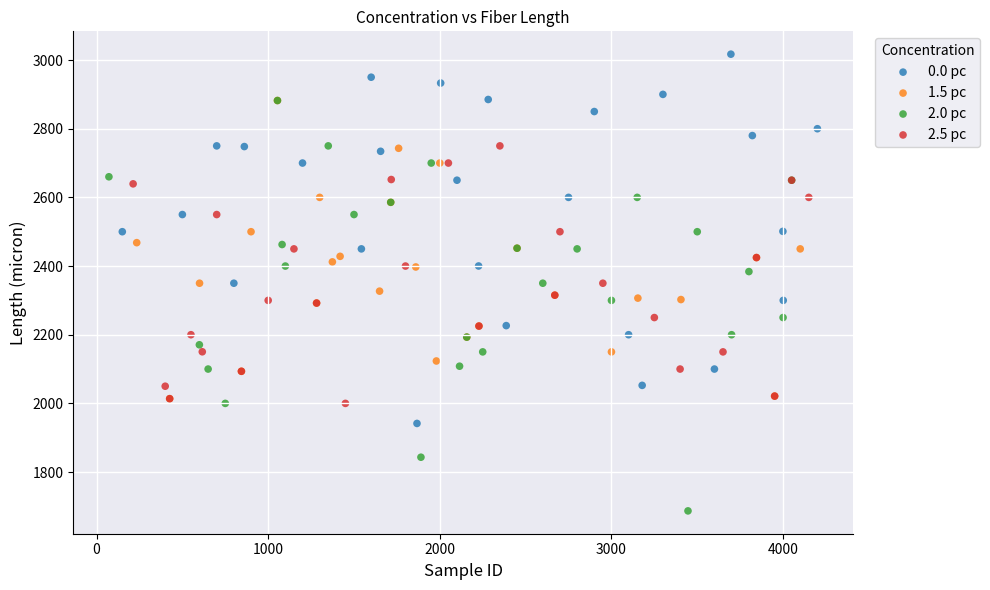

Which series contains the highest Y value?

0.0 pc